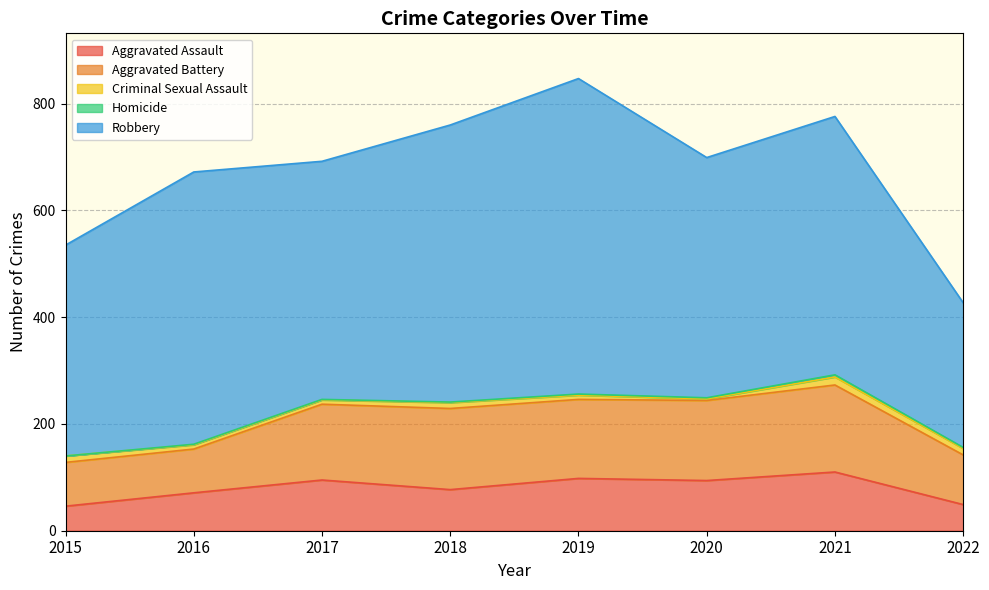

What is the lowest value of the Aggravated Assault series?

46